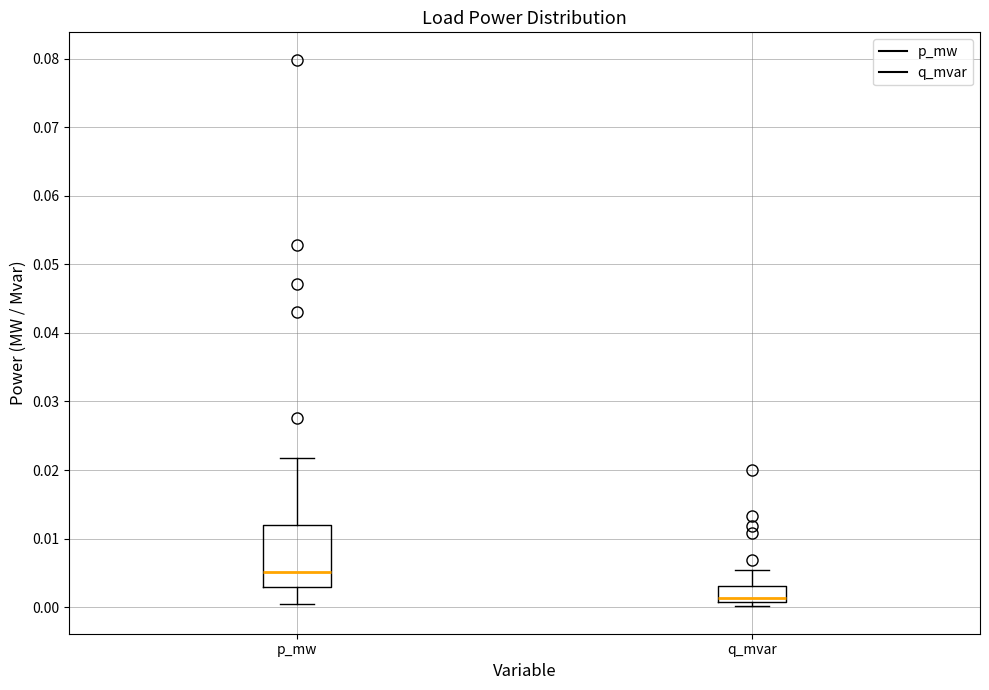

Comparing the boxes themselves (not the whiskers), which one is the tallest?

p_mw